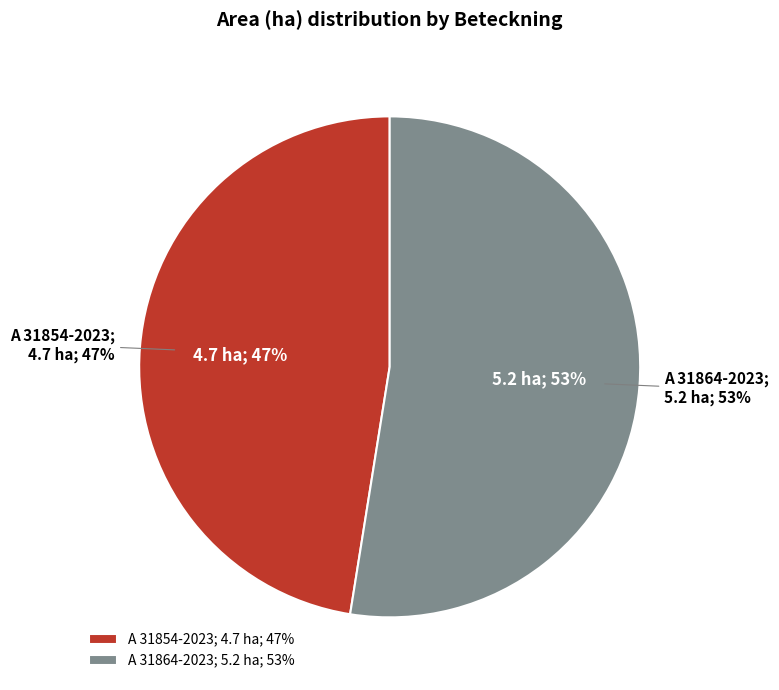

To the nearest percent, what percentage of the pie is A 31864-2023?

53%